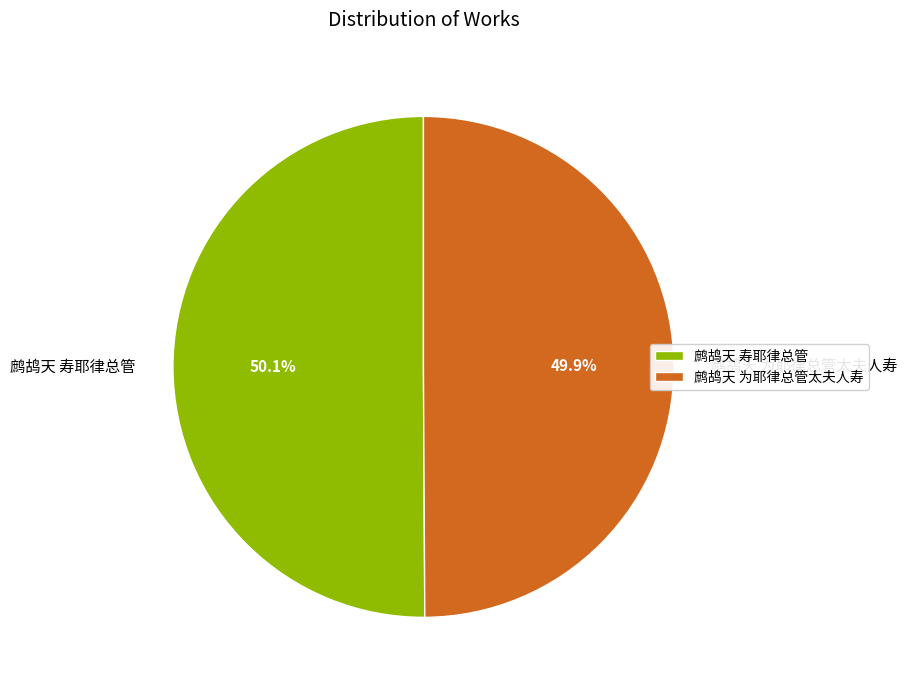

What is the ratio of the value at 鹧鸪天 为耶律总管太夫人寿 to the value at 鹧鸪天 寿耶律总管?

1.0